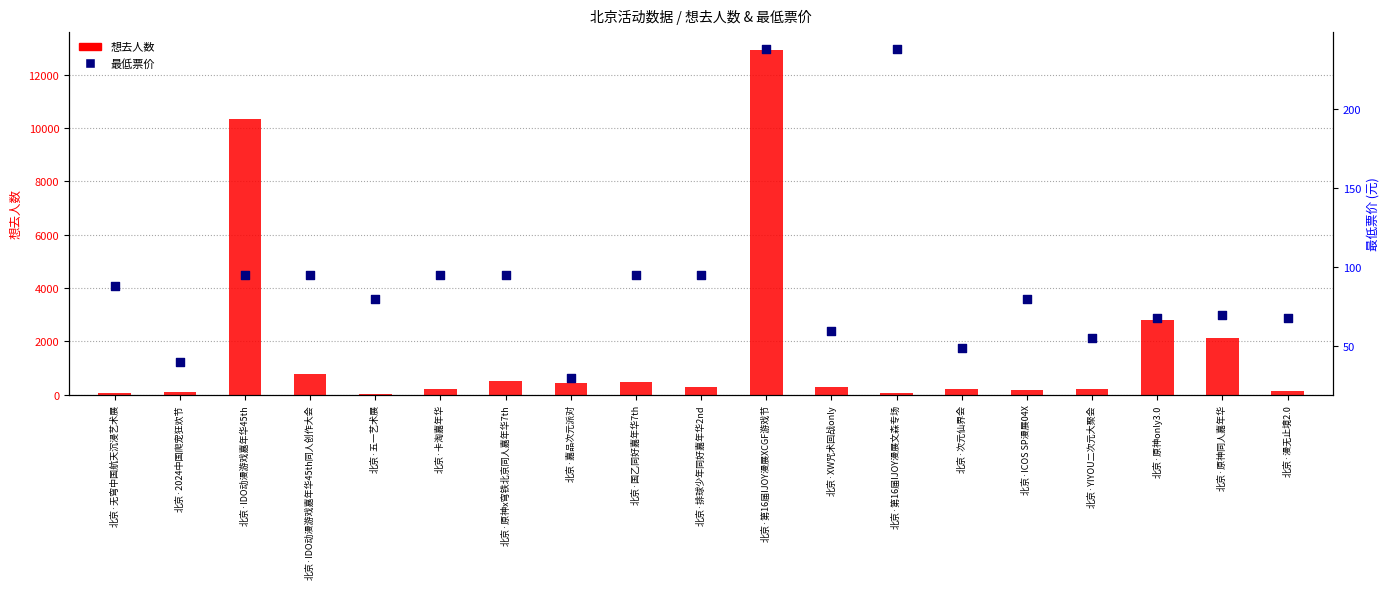

What are all the series names shown in the legend?

想去人数, 最低票价